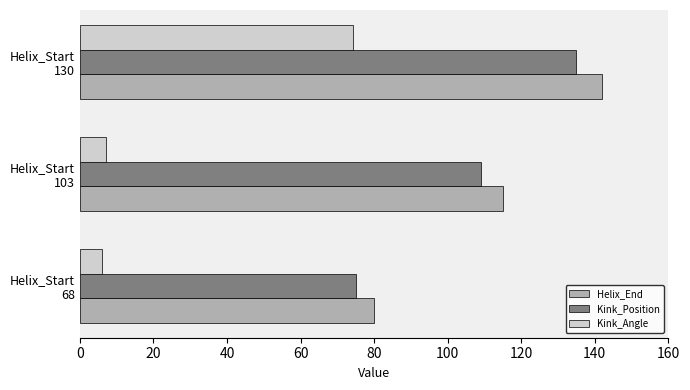

How many Helix_End values are between 80 and 142?

3